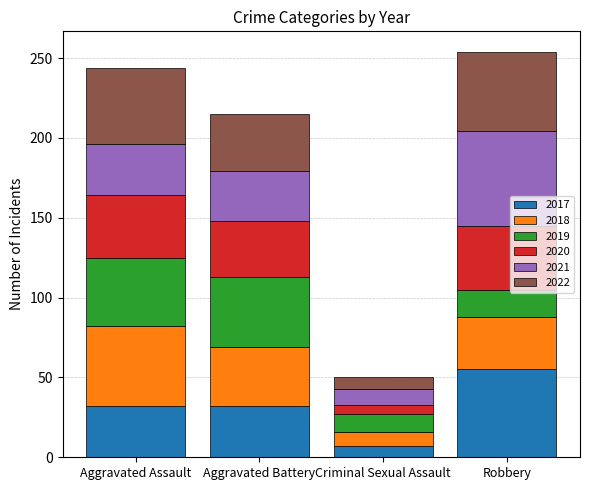

At which label does 2017 reach its peak?

Robbery